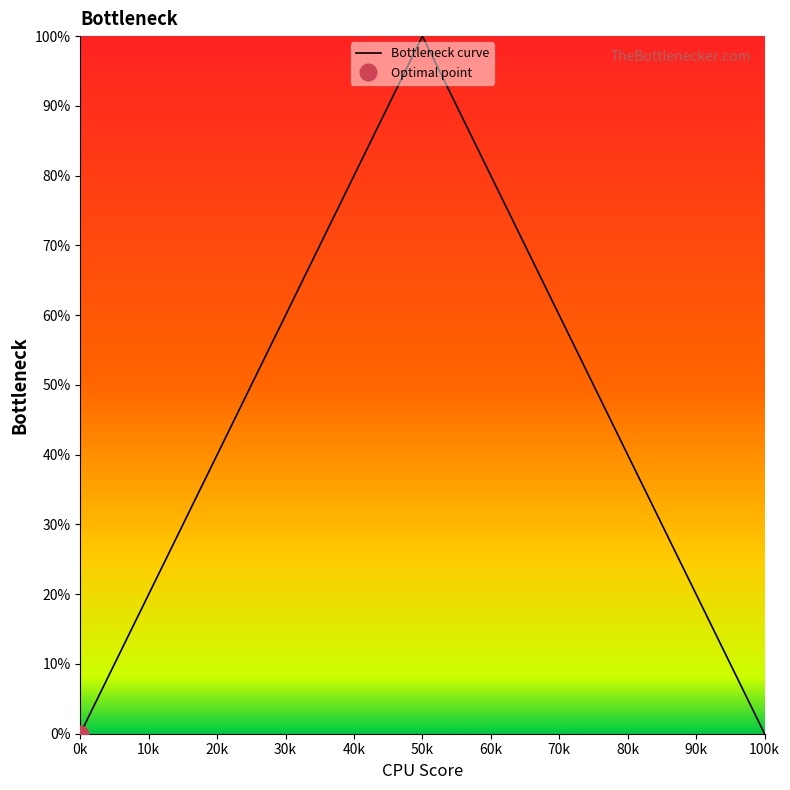

Reading left to right, list all the values displayed in this chart.

0.0	14.3	28.6	42.8	57.1	71.4	85.7	100.0	100.0	85.7	71.4	57.1	42.8	28.6	14.3	0.0